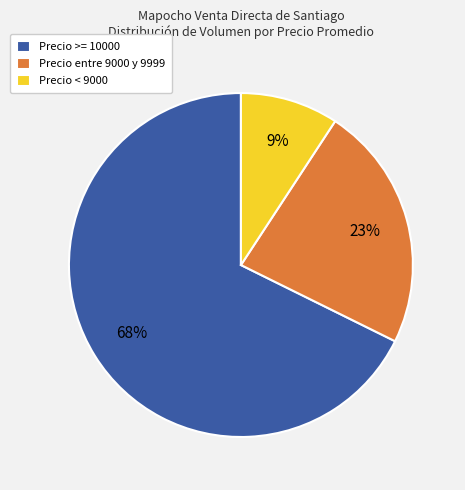

Is it true that Precio < 9000 is 9% of the pie?

True